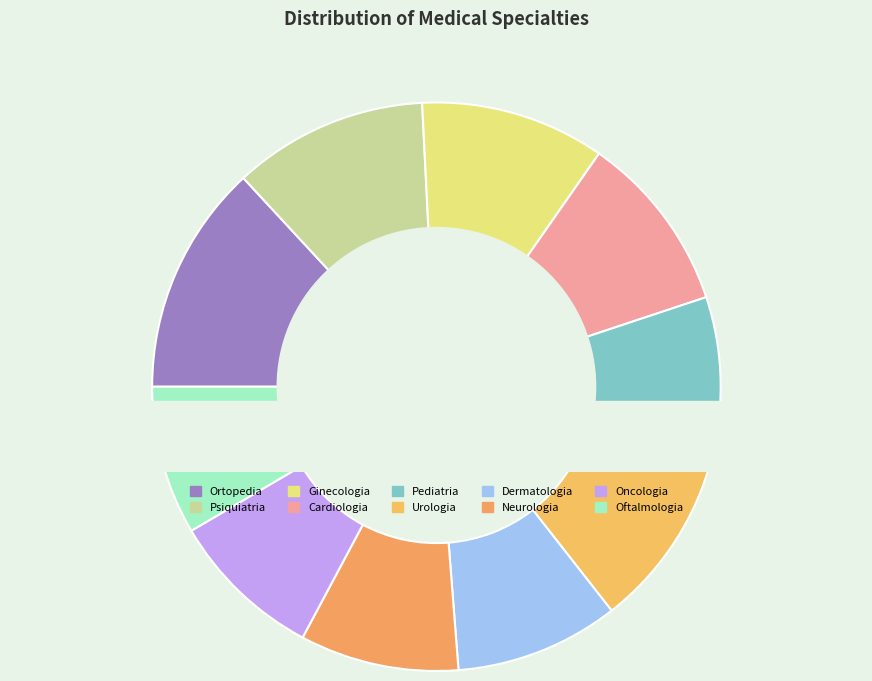

What percentage is the Urologia slice, to the nearest percent?

10%